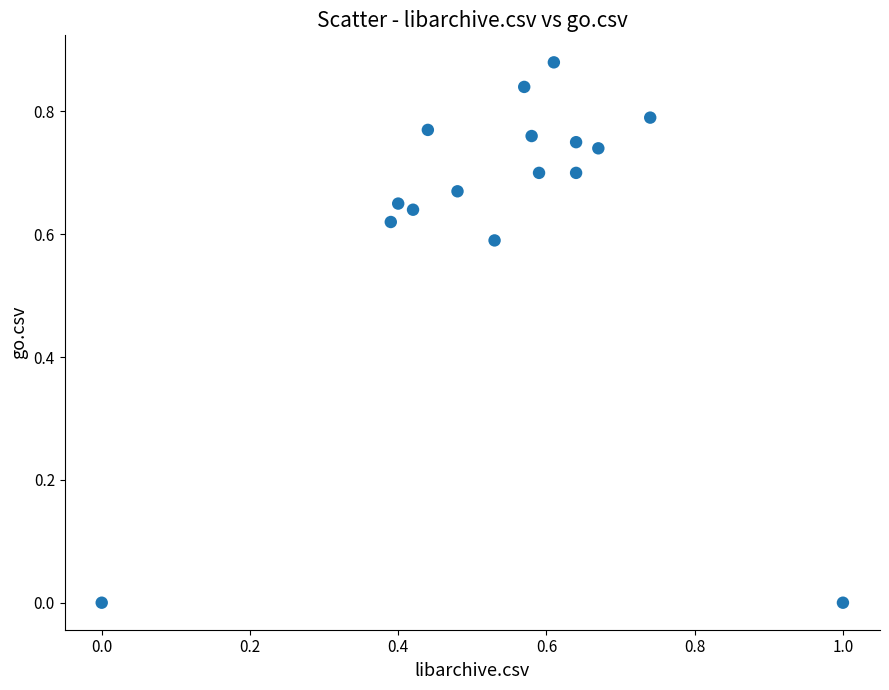

What is the range of X values (max minus min)?

1.0